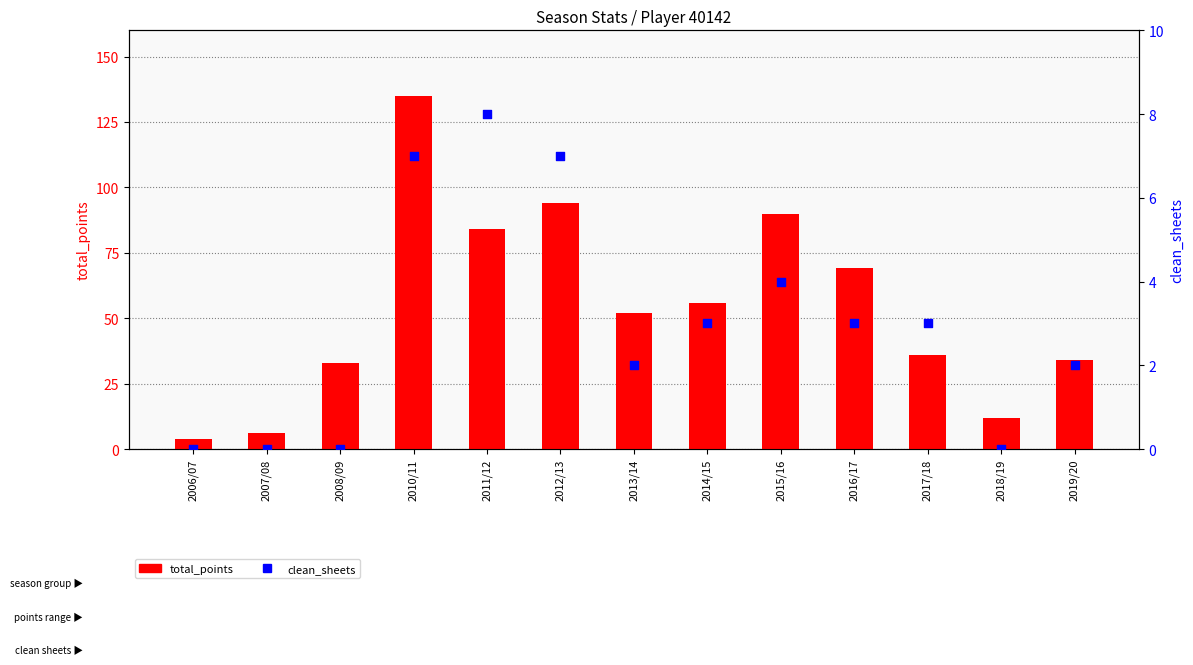

At which category is the sum across all series the highest?

2010/11